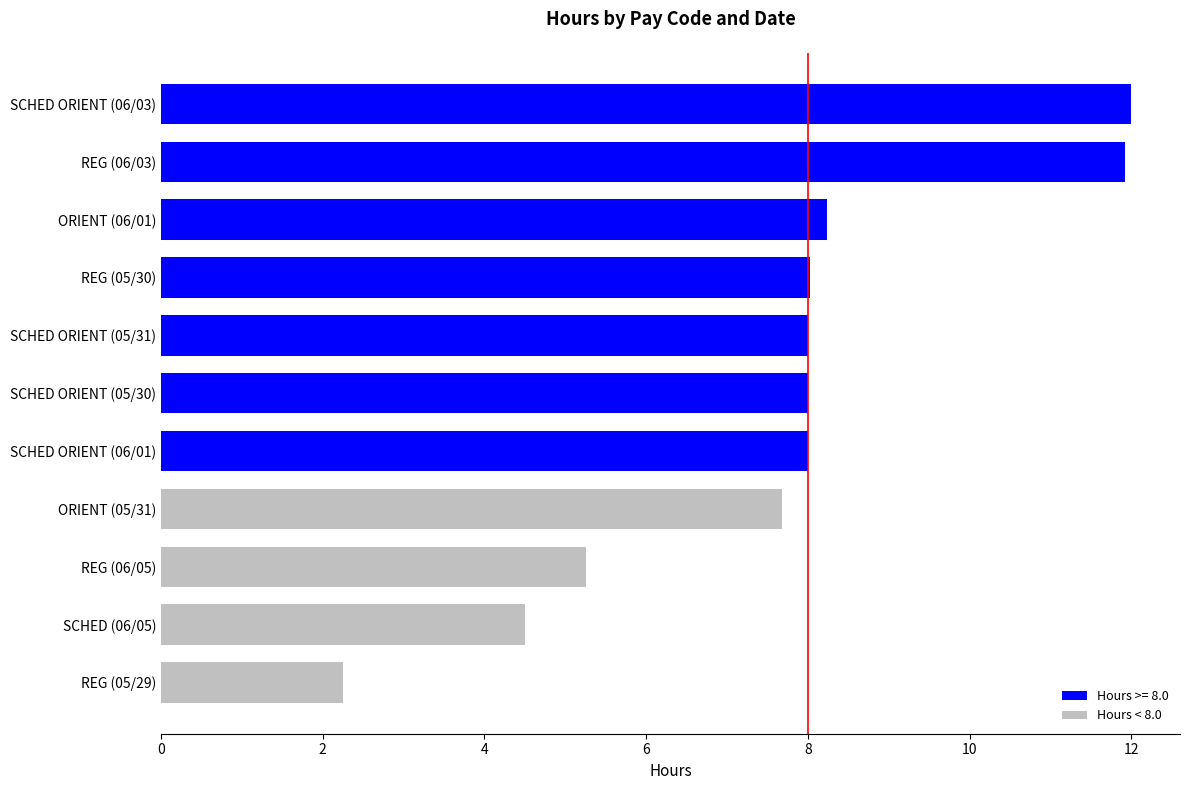

Count the number of categories in the chart.

11